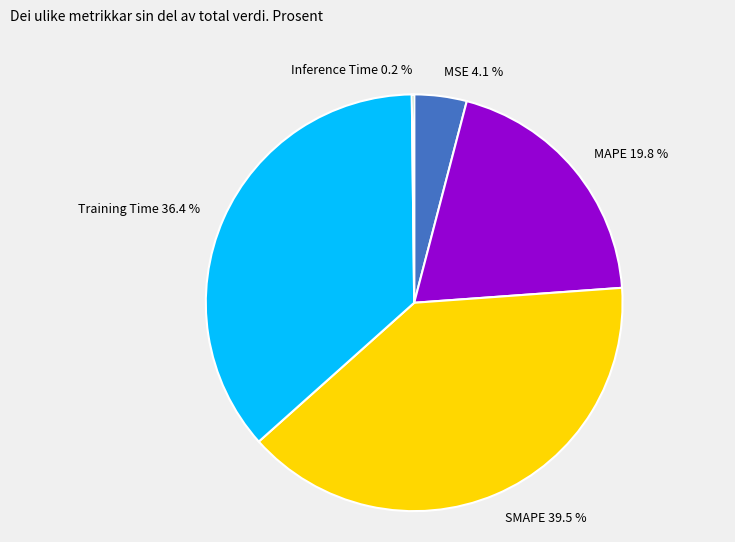

Combined, do MSE and MAPE account for over 50%?

No